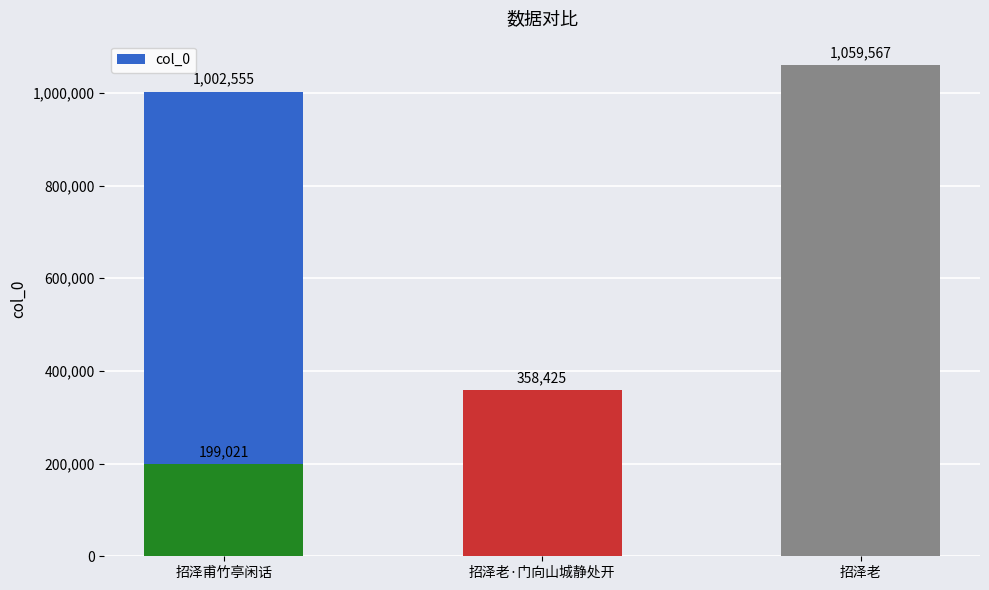

What is the greatest value displayed?

1059567